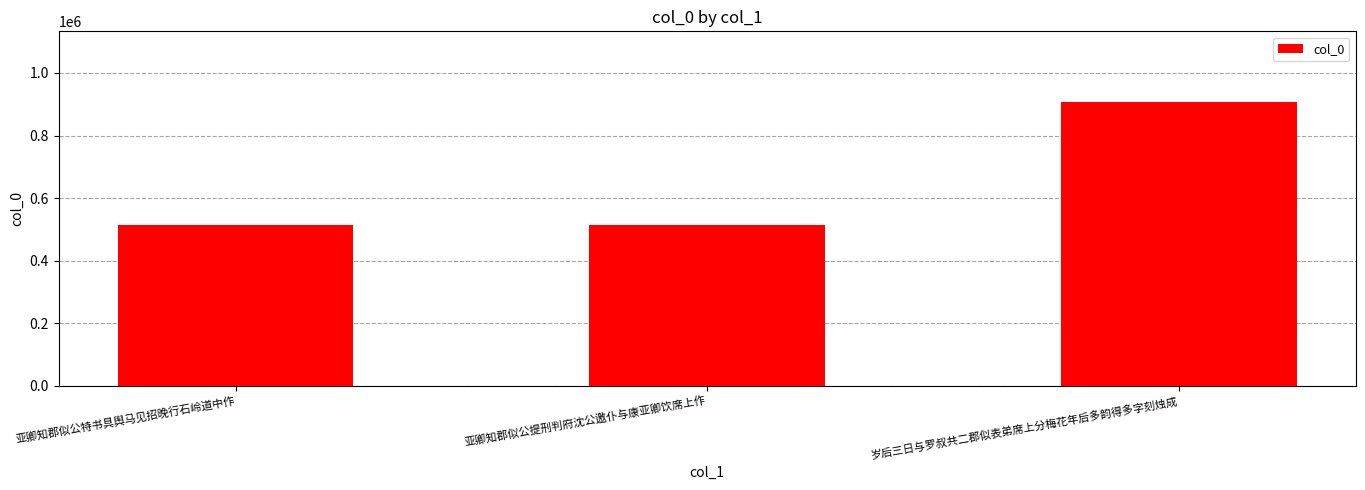

What is the label of the 2nd bar from the left?

亚卿知郡似公提刑判府沈公邀仆与康亚卿饮席上作